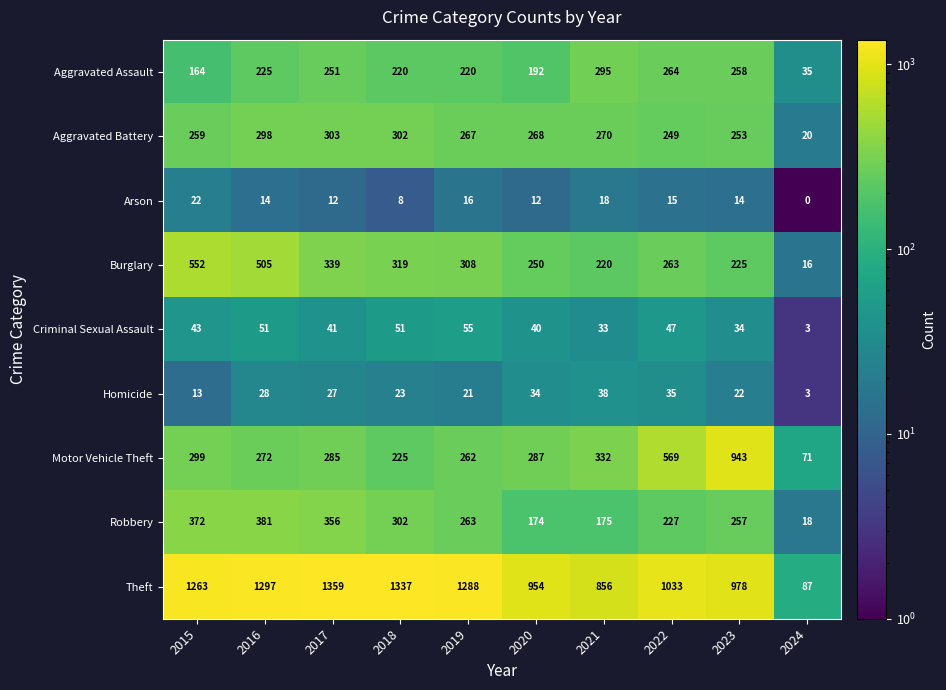

True or false: Robbery has a value of 381 at 2022.

False